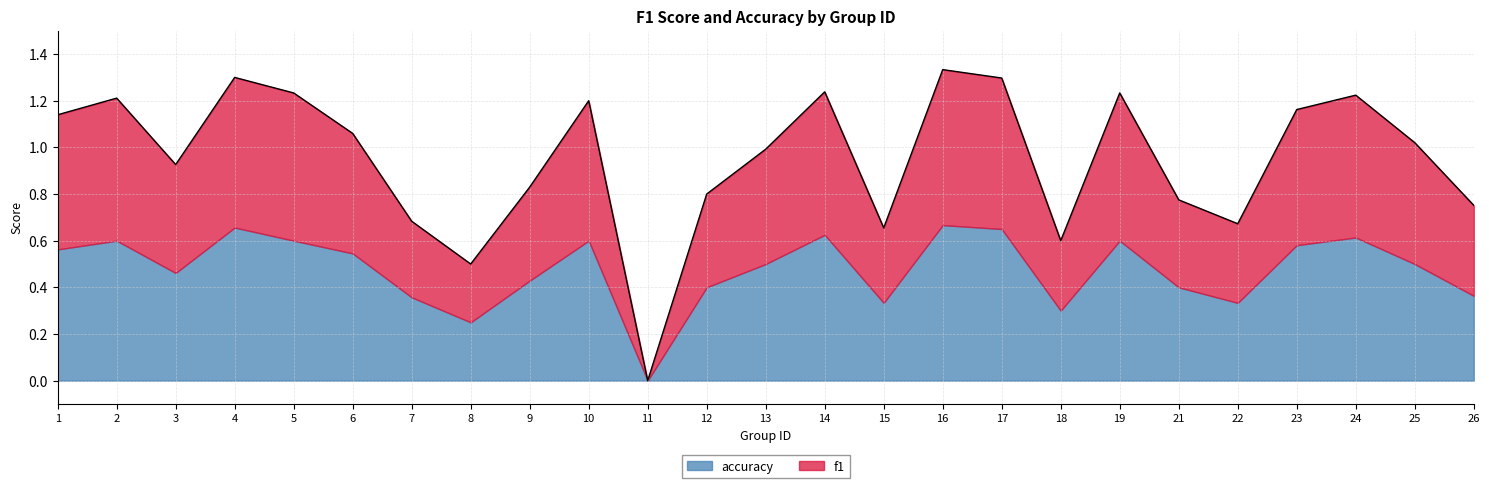

Between 24 and 3, which is larger?

24